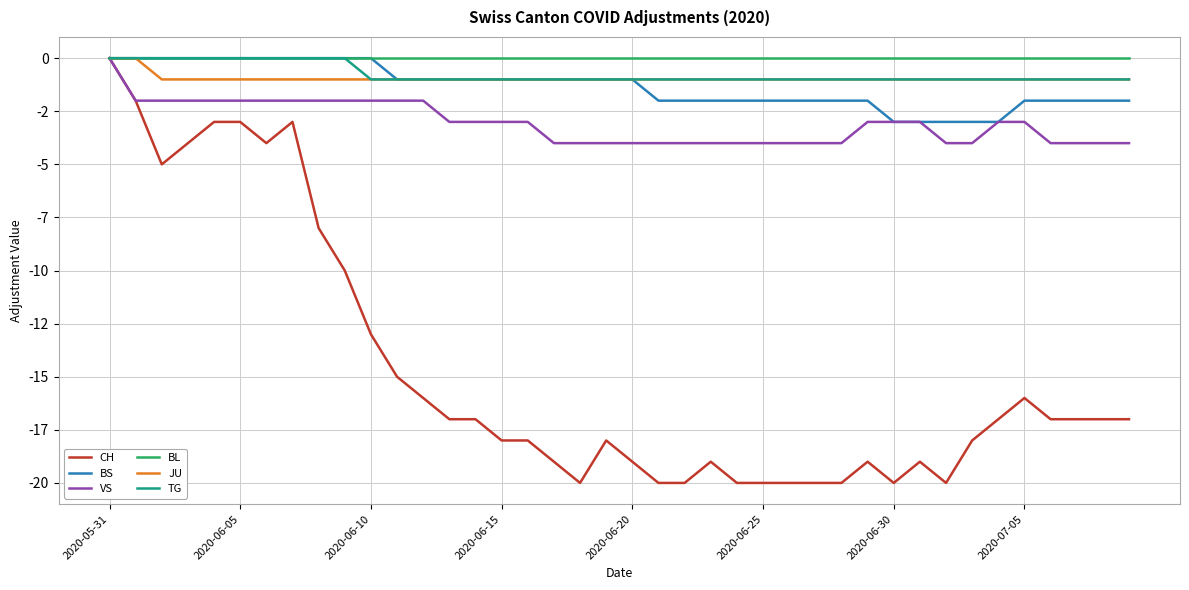

What is the label of the 16th point from the left?

2020-06-15